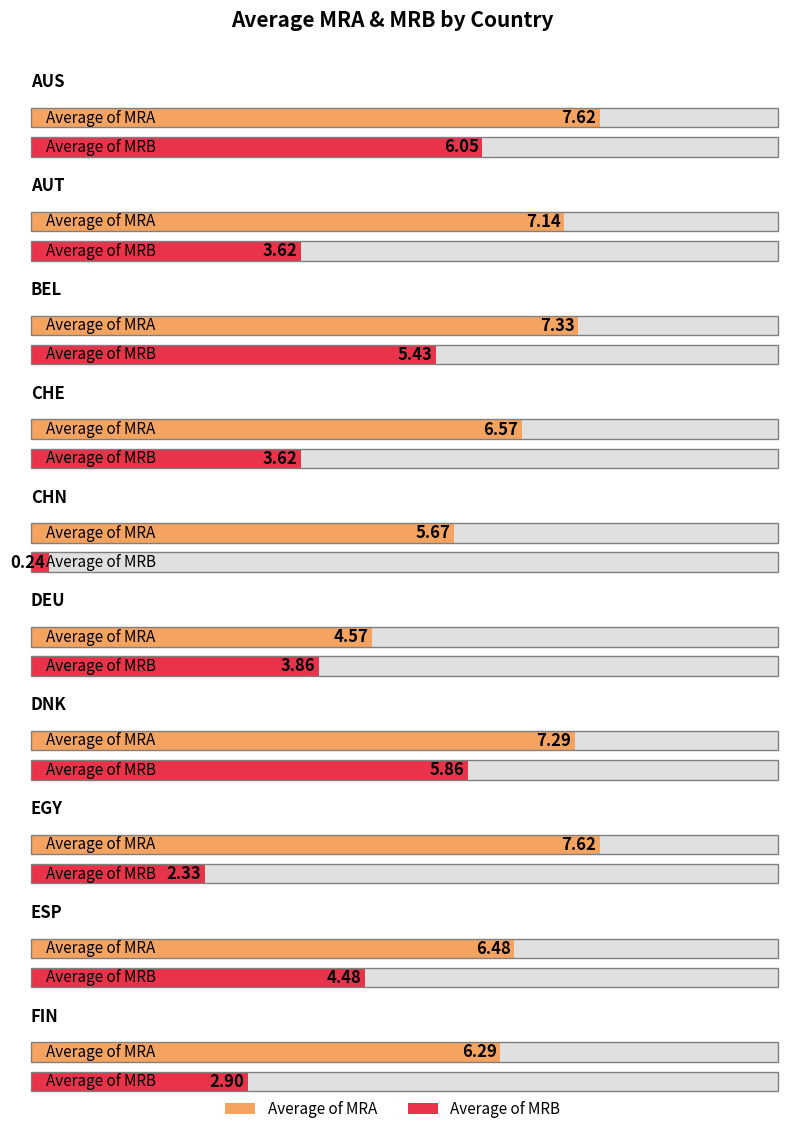

Rank the series by their maximum value, from lowest to highest.

Average of MRB, Average of MRA